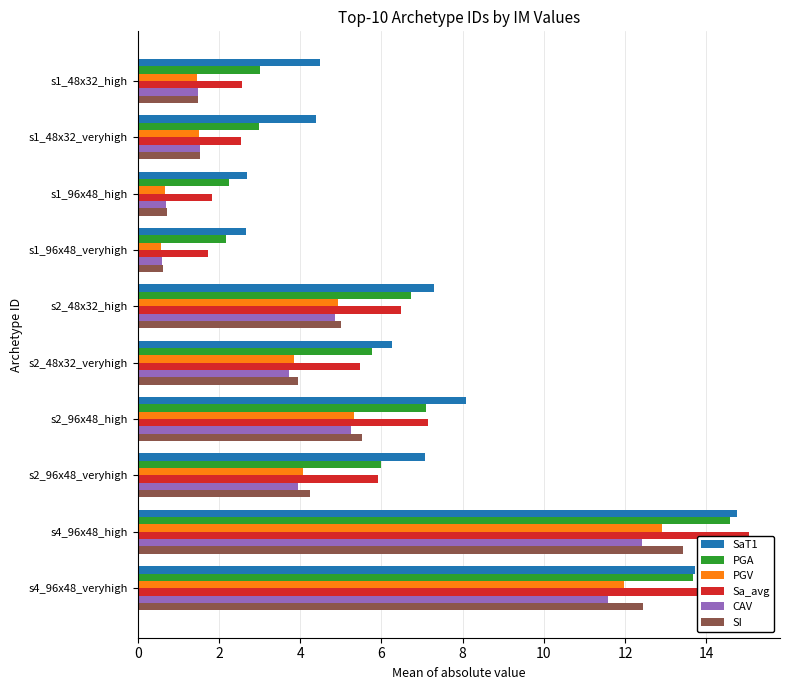

Is it true that SI equals 4.2 at s2_96x48_veryhigh?

True